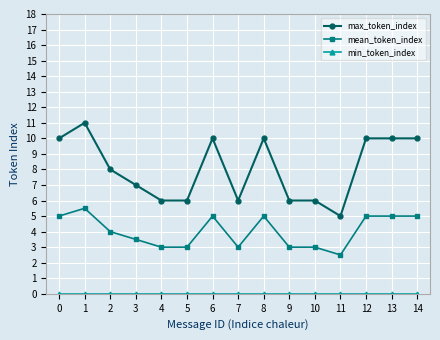

True or false: mean_token_index and max_token_index intersect in this chart.

False